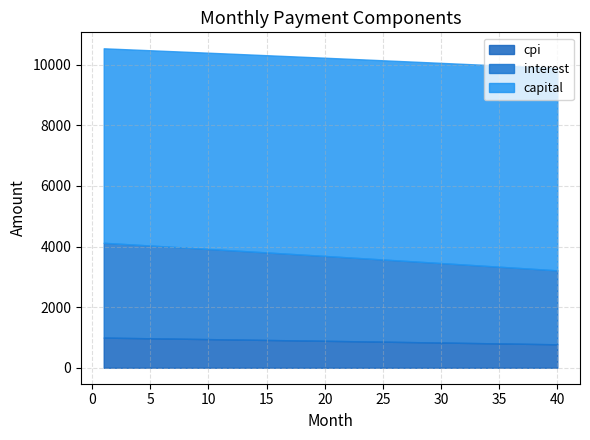

What value does the interest series have at 31?

2603.5